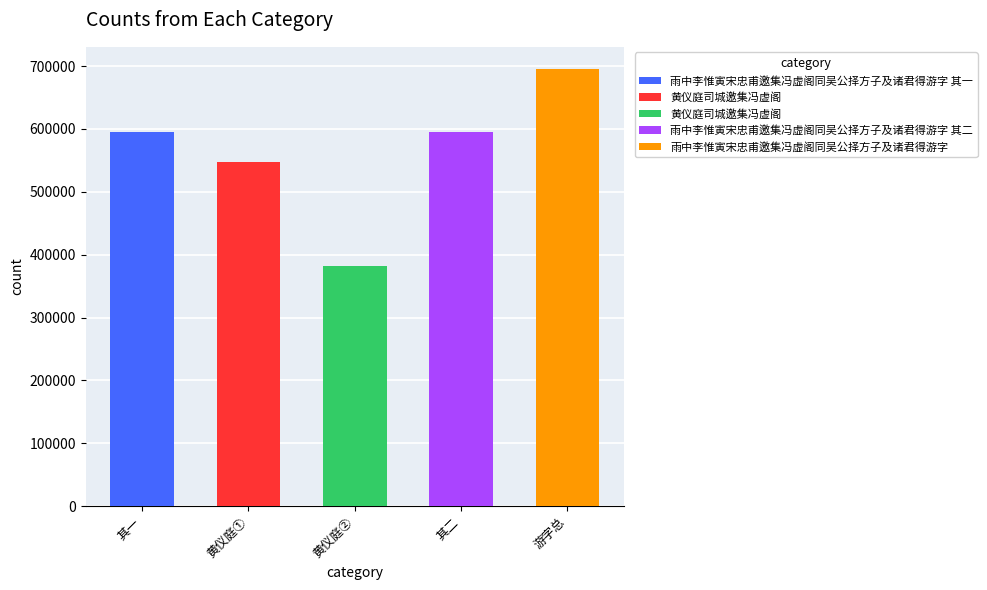

Are the bars horizontal?

No